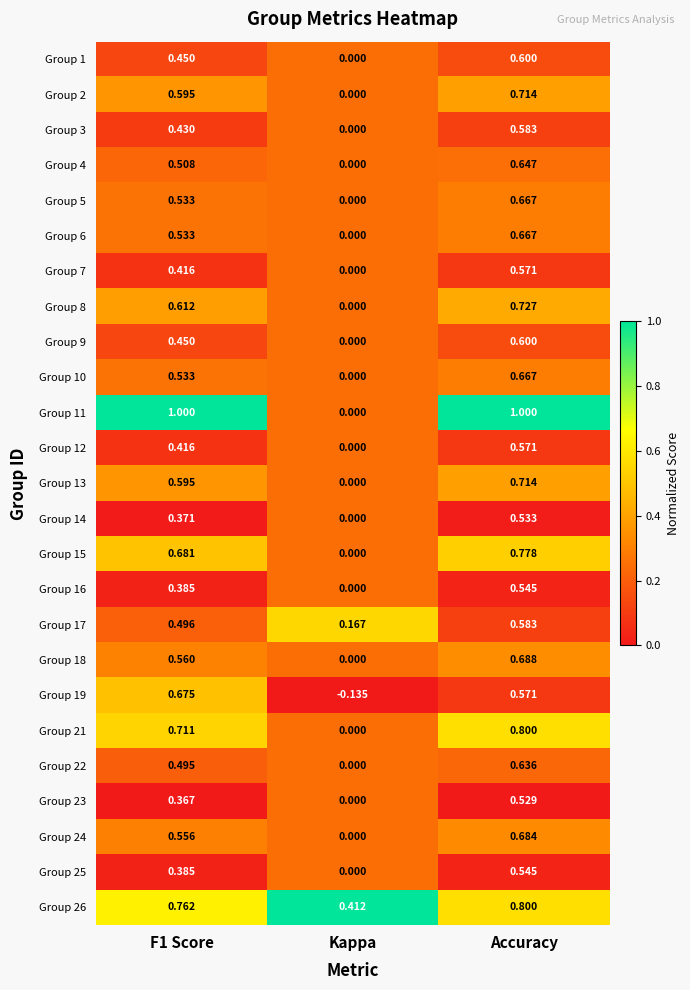

At which category is the sum across all series the highest?

Accuracy